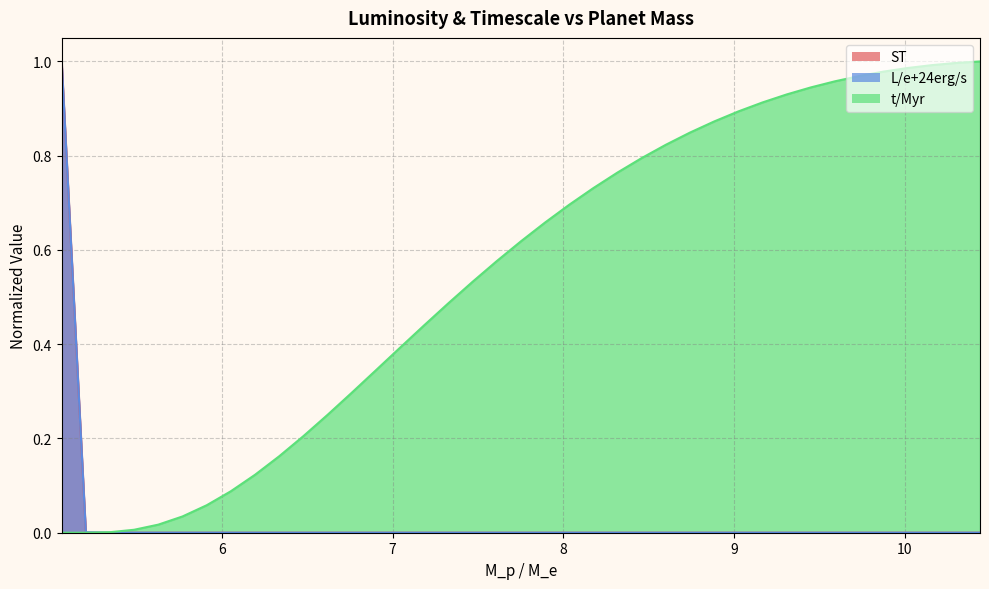

What is the maximum value shown in the chart?

1.0